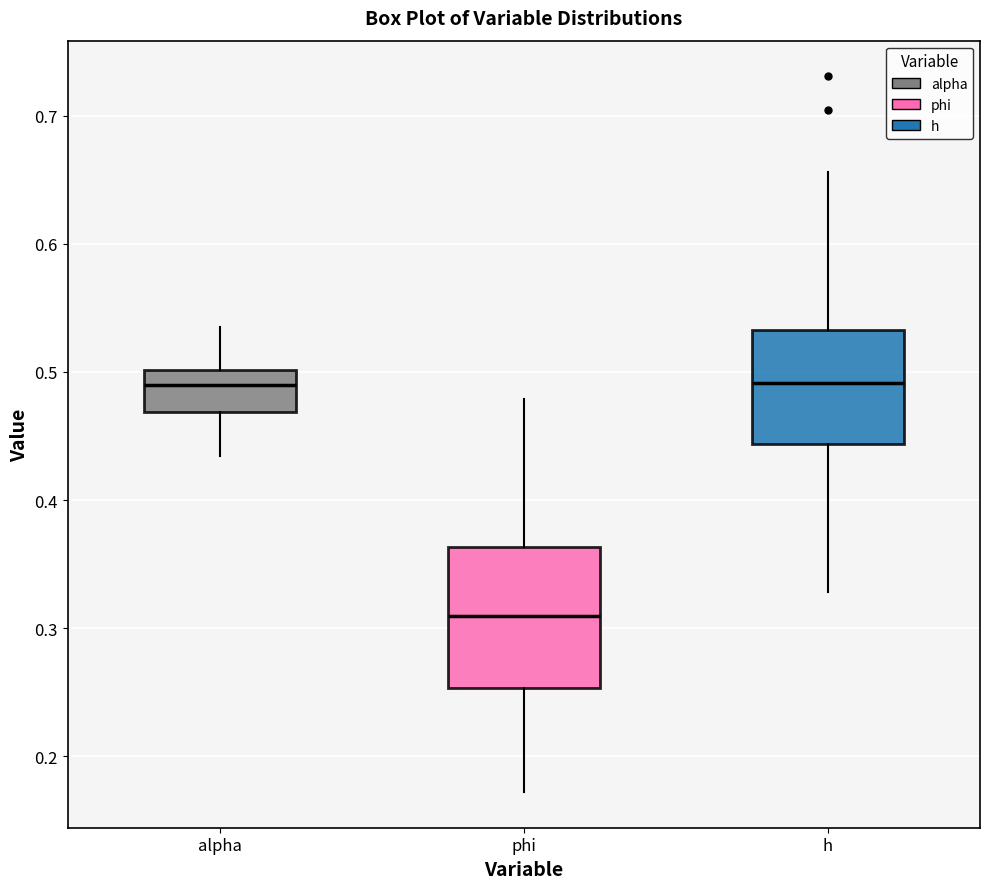

Where does the upper whisker of the box for phi end on the y-axis? The values are not printed on the chart, so give them approximately, as read against the axis.

0.48